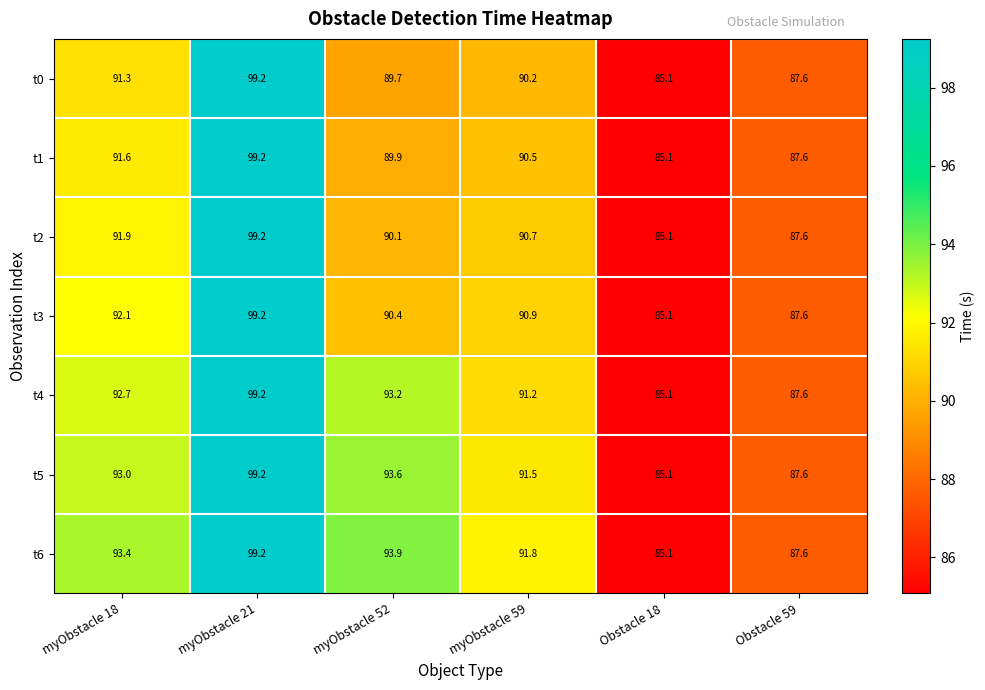

At how many categories does at least one series exceed 86?

5